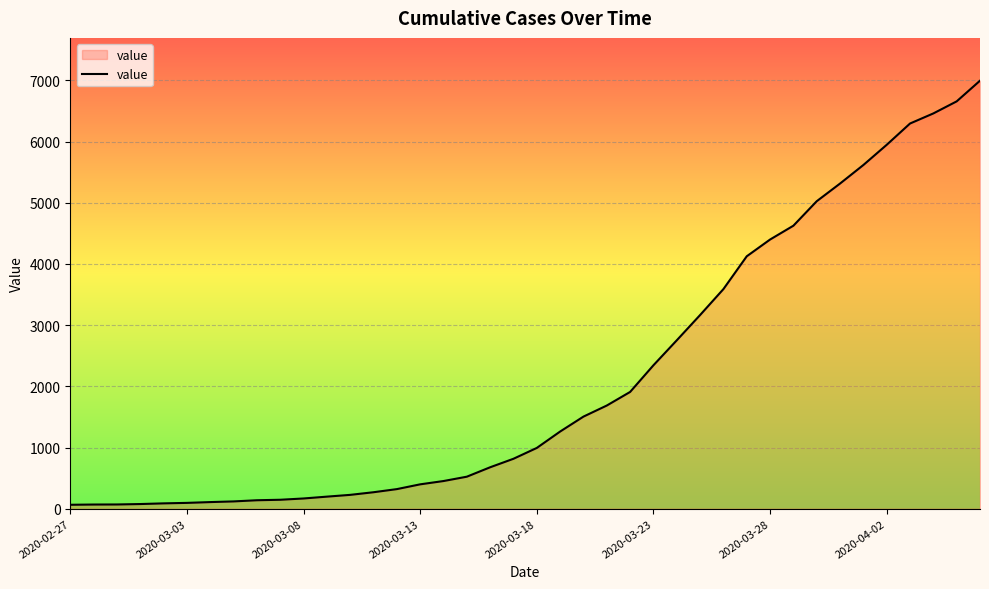

What is the maximum value shown in the chart?

6995